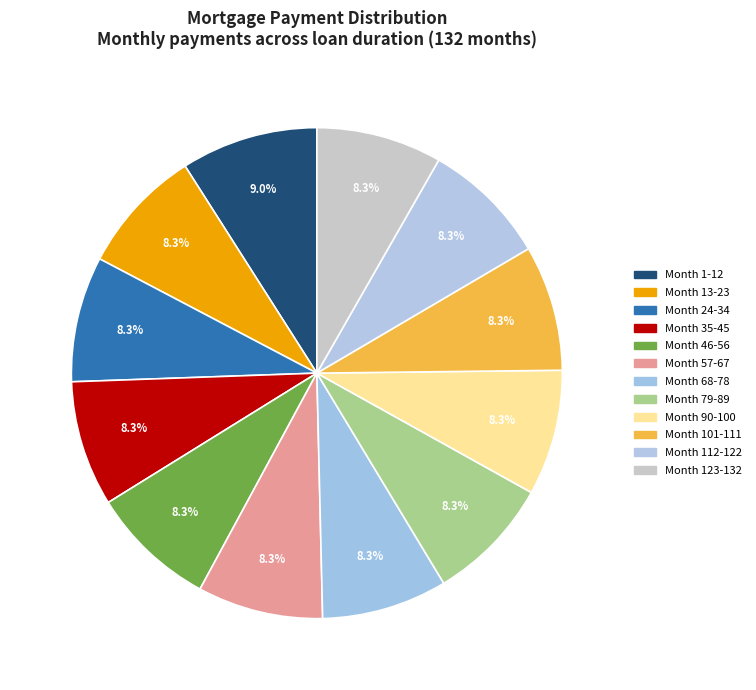

How many slices are in this pie chart?

12